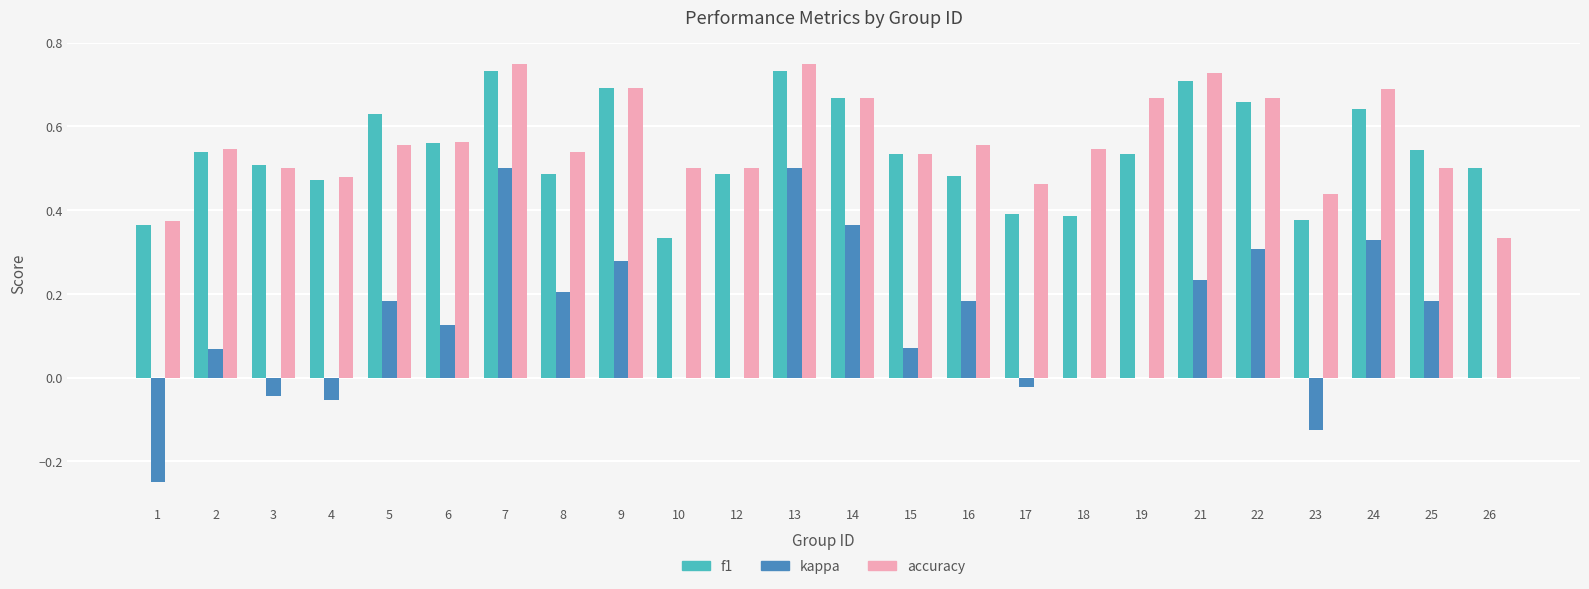

Where does the kappa series first go above 0?

2